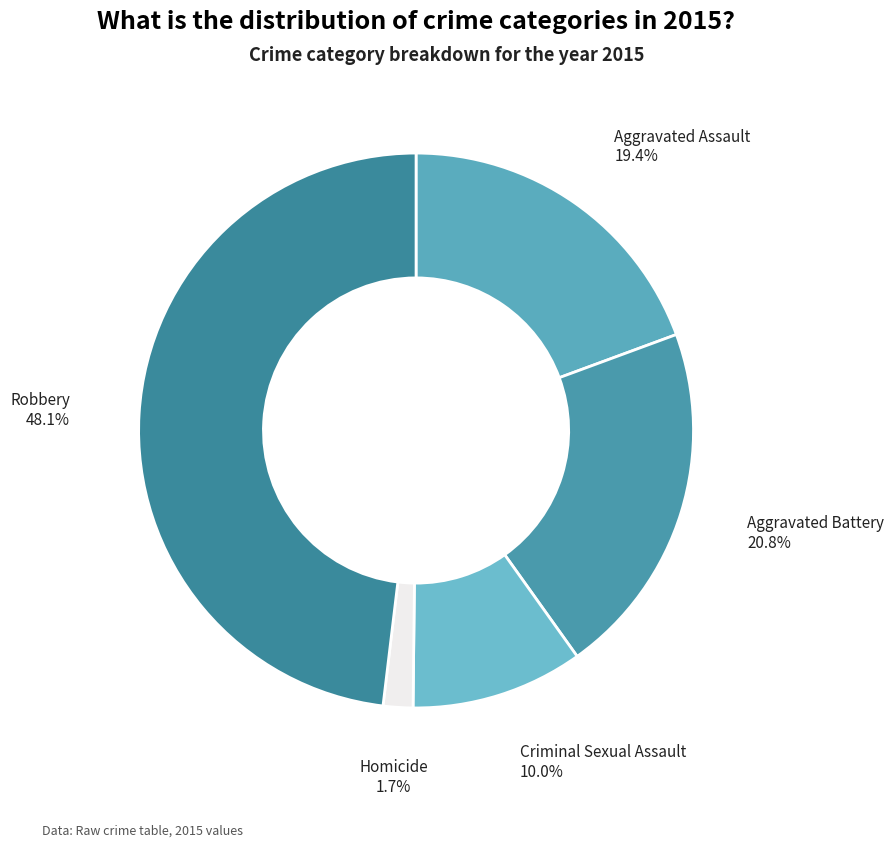

Is it true that Robbery is 48% of the pie?

True